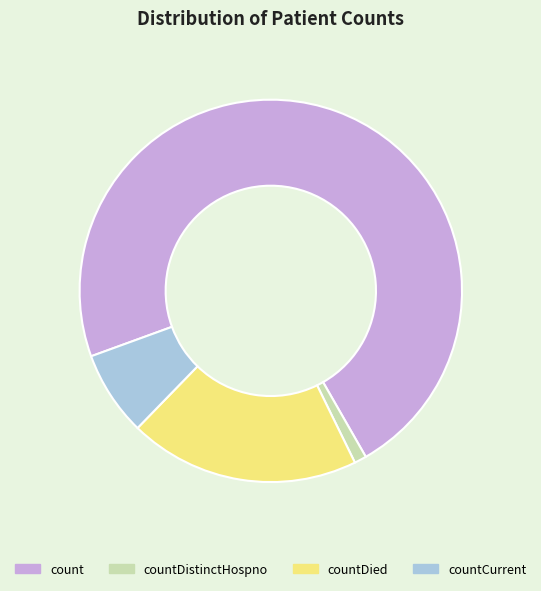

True or false: countDied accounts for 20% of the total.

True